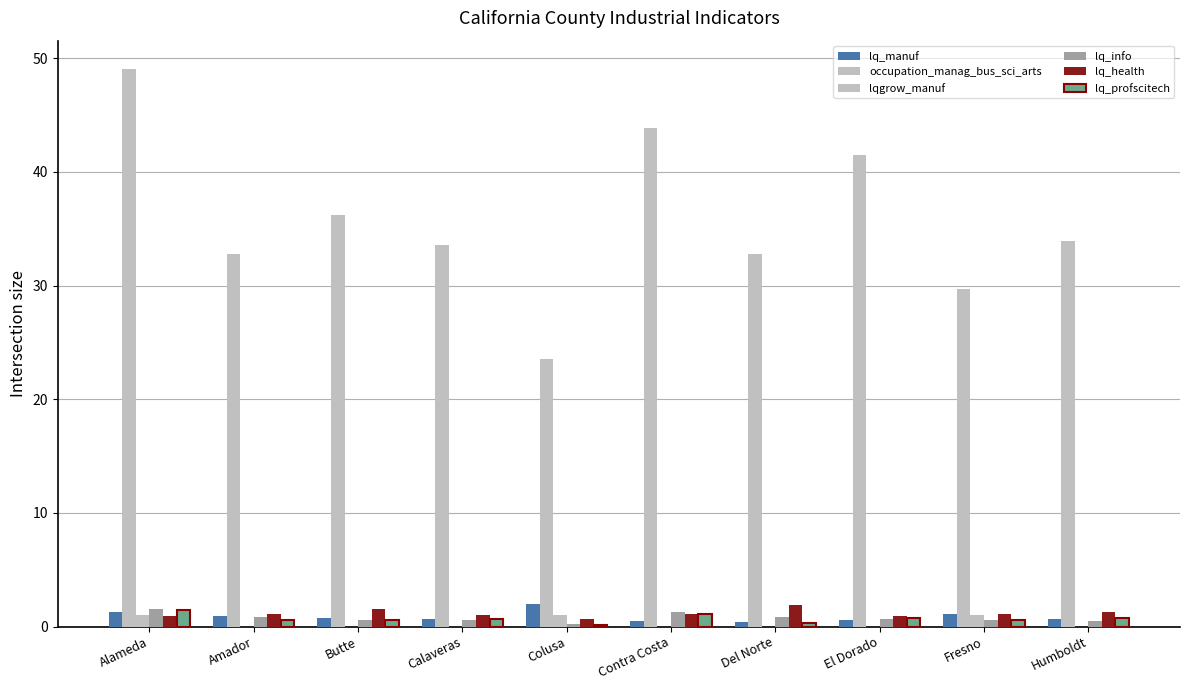

At which category is the sum across all series the highest?

Alameda